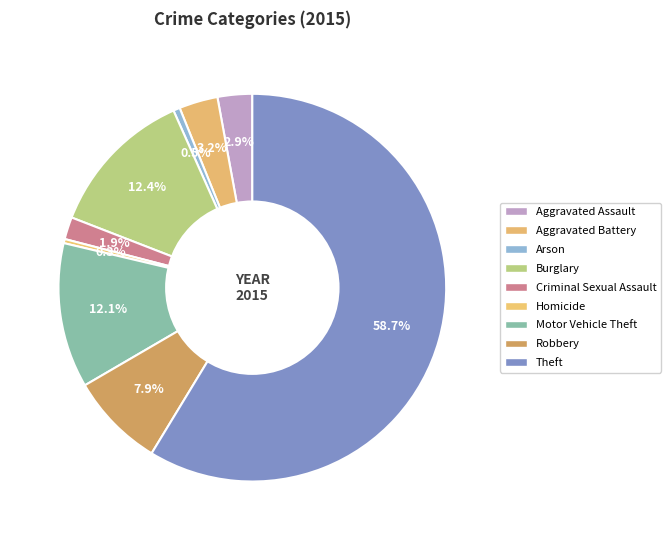

Is it true that Aggravated Battery is 3% of the pie?

True